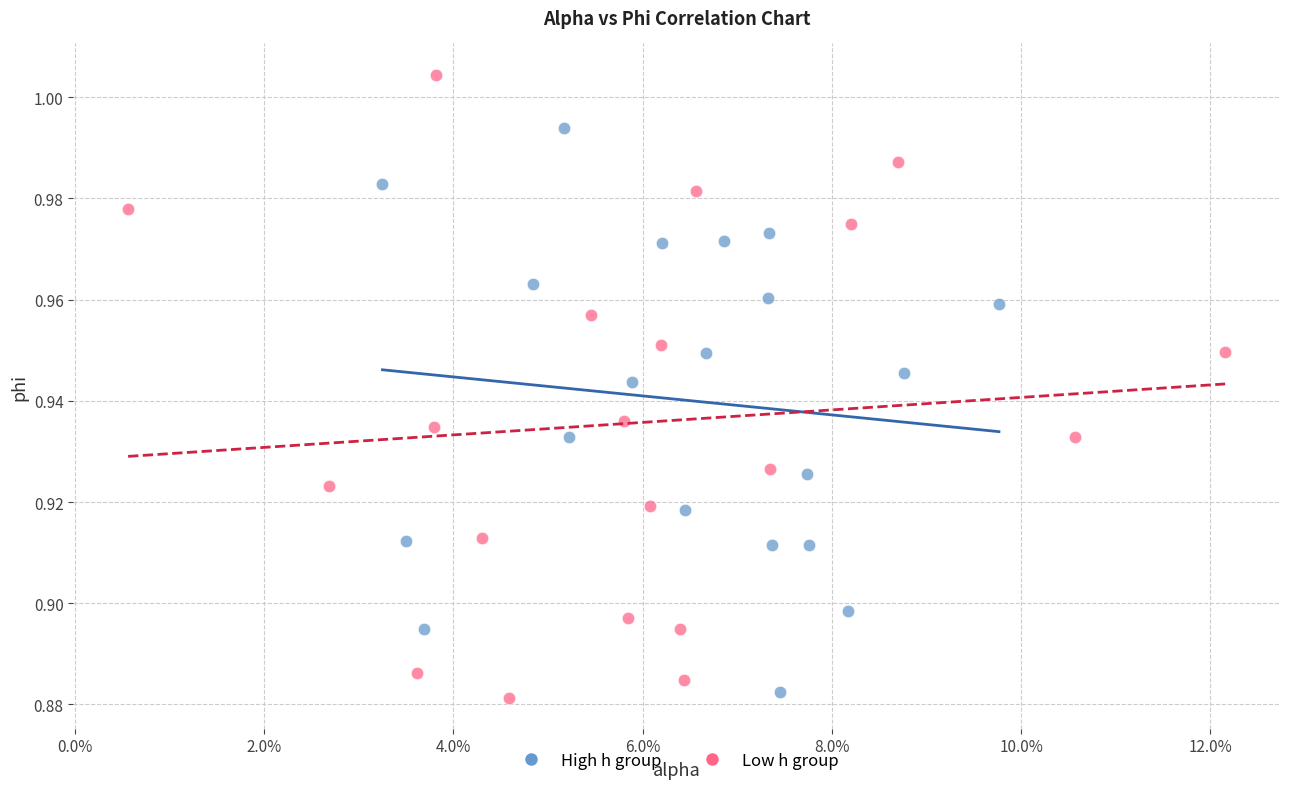

Which series reaches the maximum Y coordinate?

Low h group